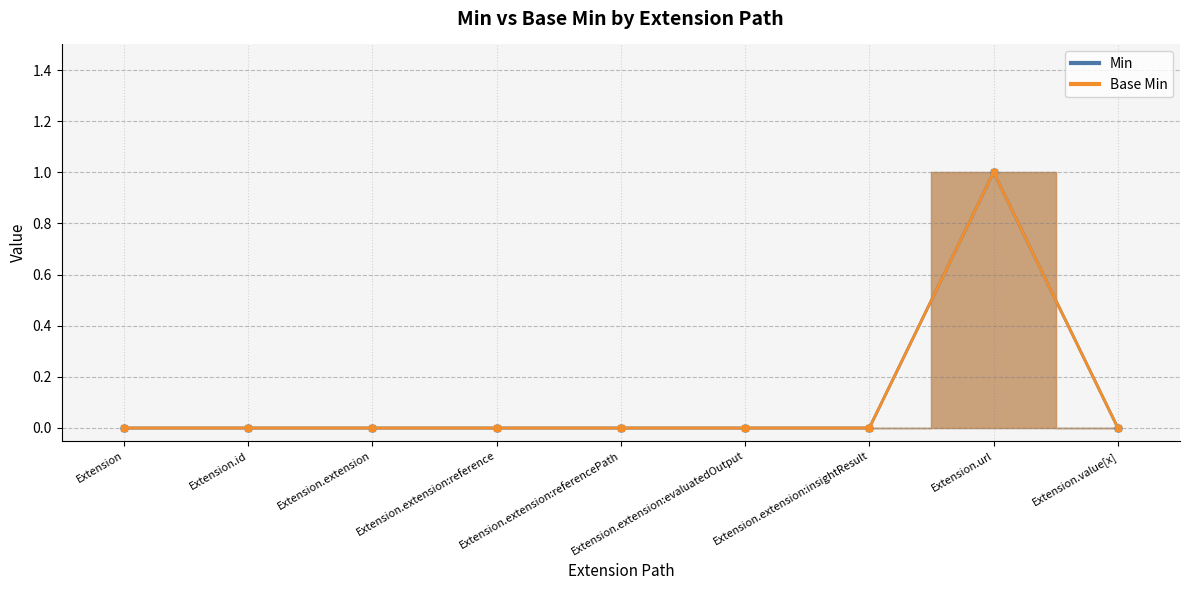

Count the Base Min values in the range 0 to 1.

9